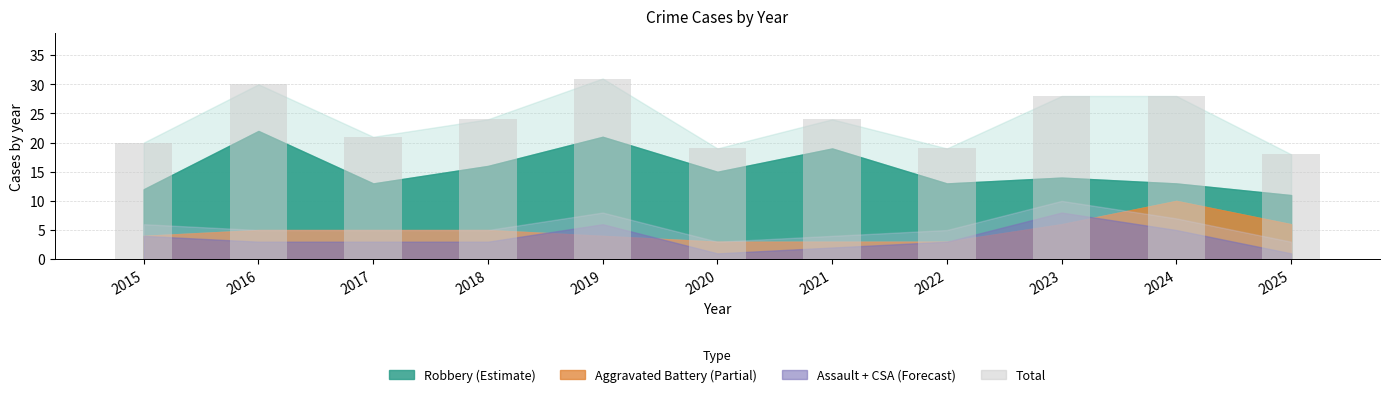

Count the number of data series in this chart.

1